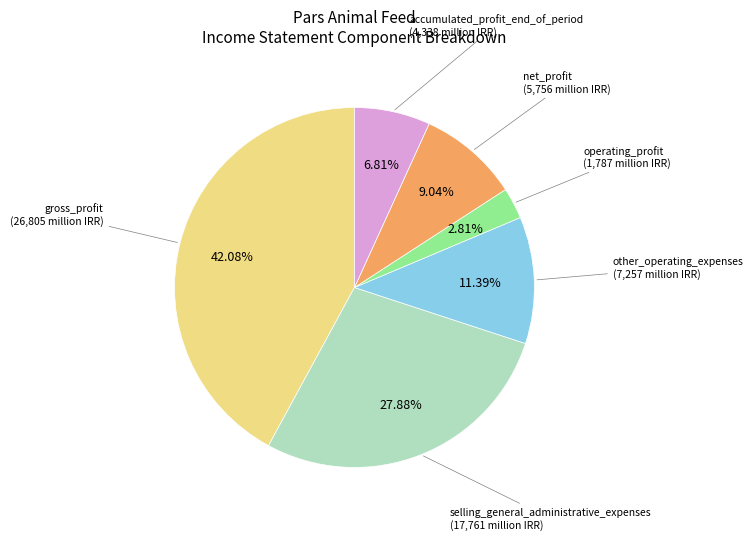

How many slices are in this pie chart?

6